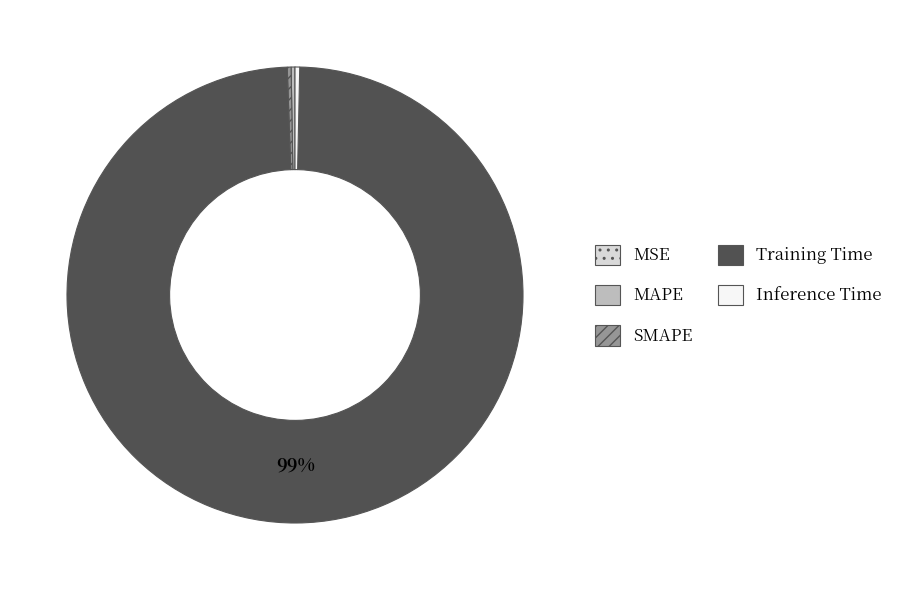

To the nearest percent, what is the average slice percentage?

20%